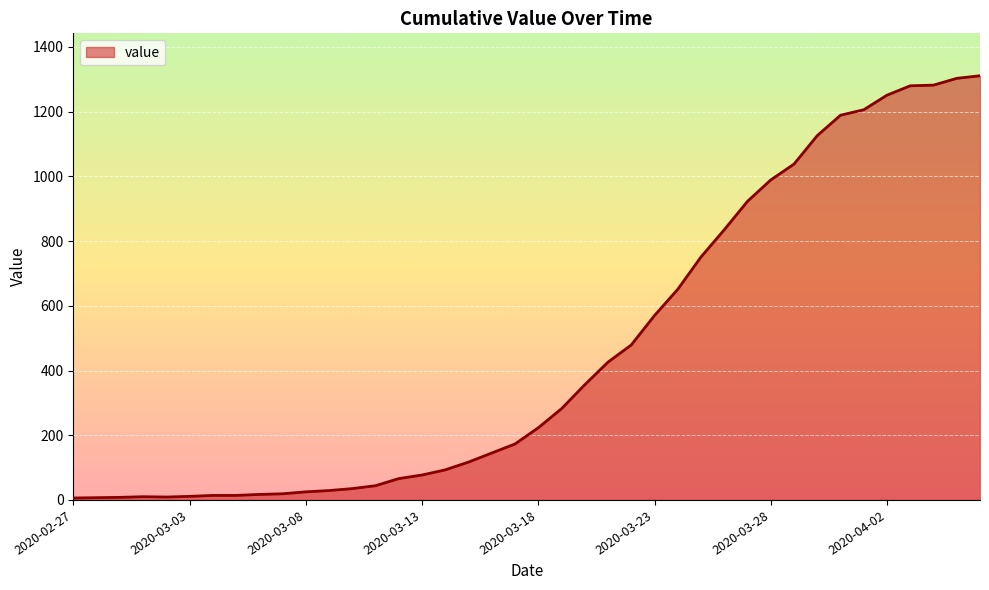

What is the difference between the maximum and minimum values?

1305